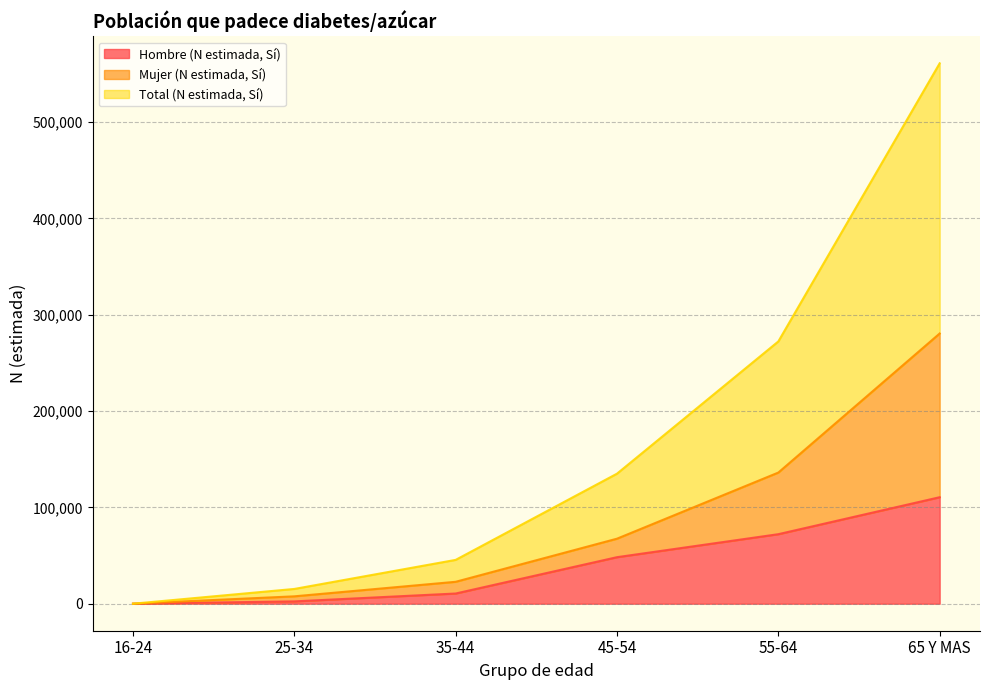

What is the sum of the Mujer (N estimada, Sí) values at 45-54 and 16-24?

67484